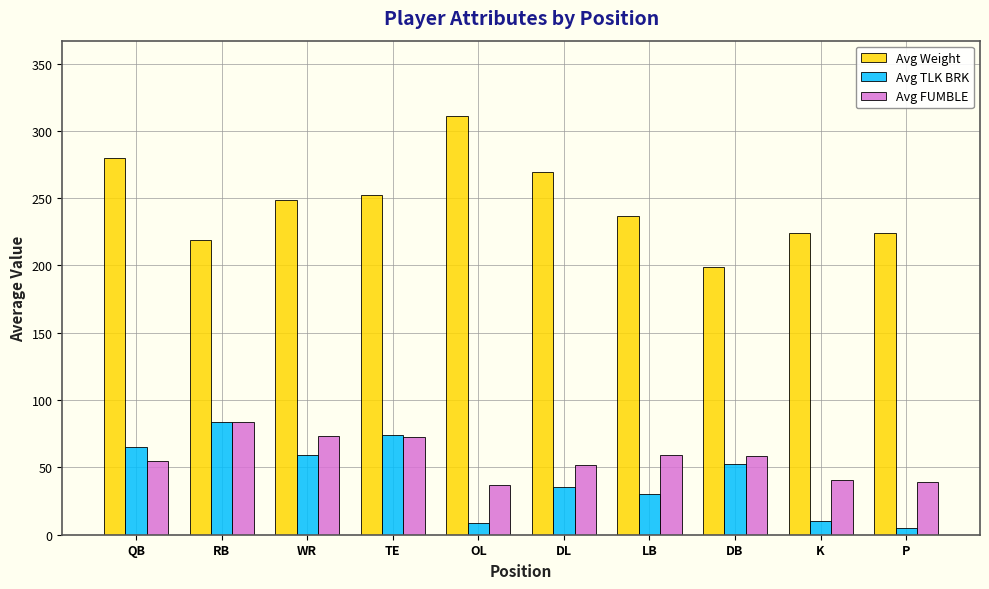

Between RB and K, which series saw the biggest shift?

Avg TLK BRK